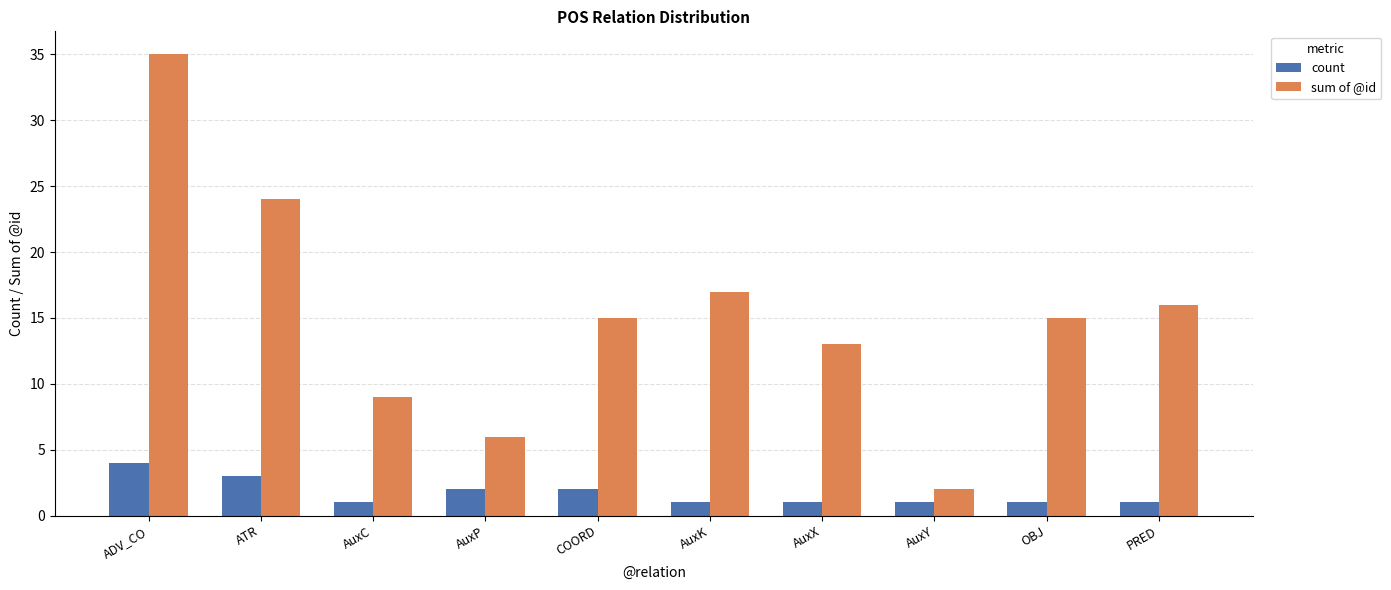

What position from the right is AuxC?

8